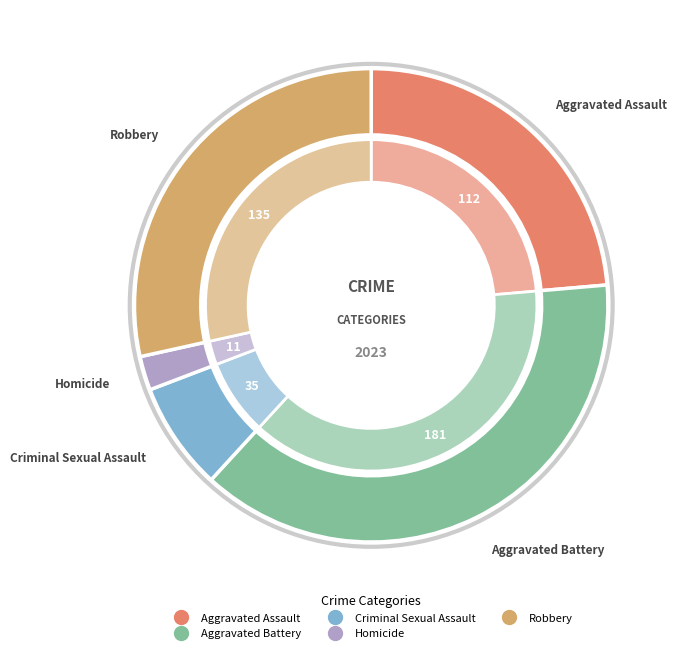

To the nearest percent, what percentage of the pie is Aggravated Battery?

38%